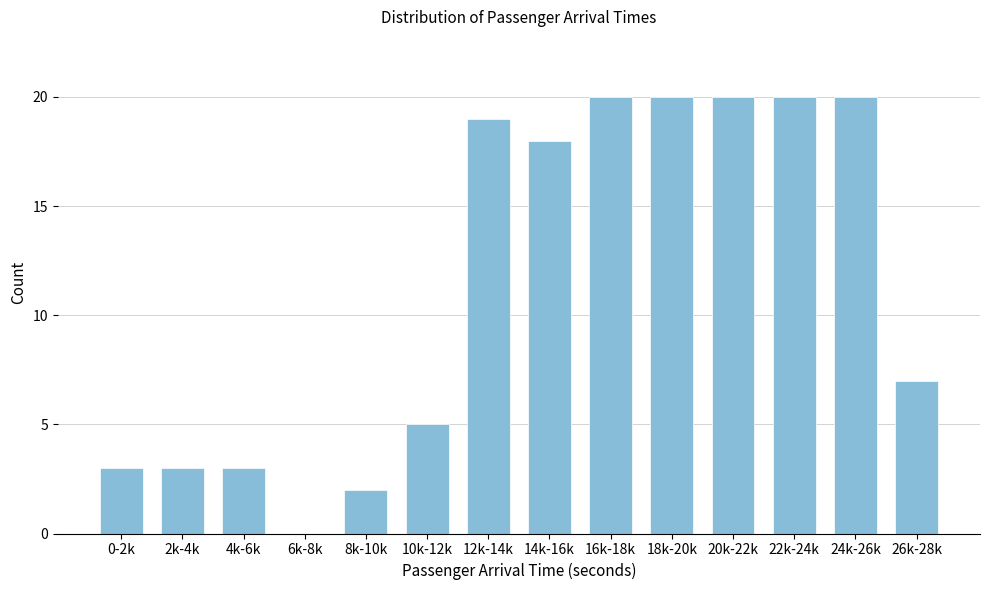

Reading left to right, list all the values displayed in this chart.

0-2k=3	2k-4k=3	4k-6k=3	6k-8k=0	8k-10k=2	10k-12k=5	12k-14k=19	14k-16k=18	16k-18k=20	18k-20k=20	20k-22k=20	22k-24k=20	24k-26k=20	26k-28k=7